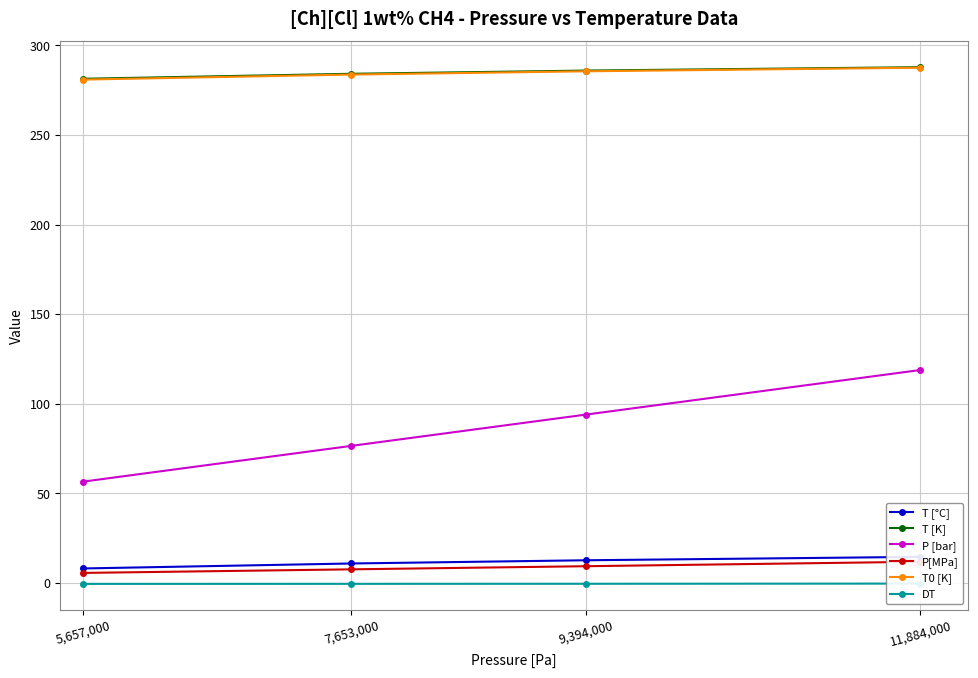

True or false: T [°C] and P[MPa] intersect in this chart.

False